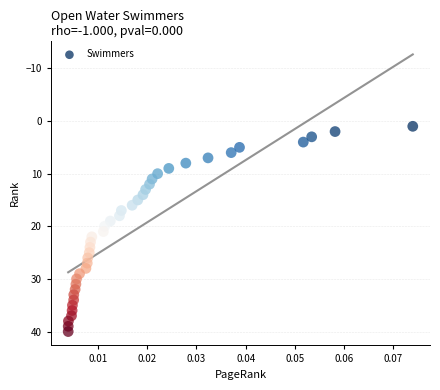

What is the range of Y values (max minus min)?

39